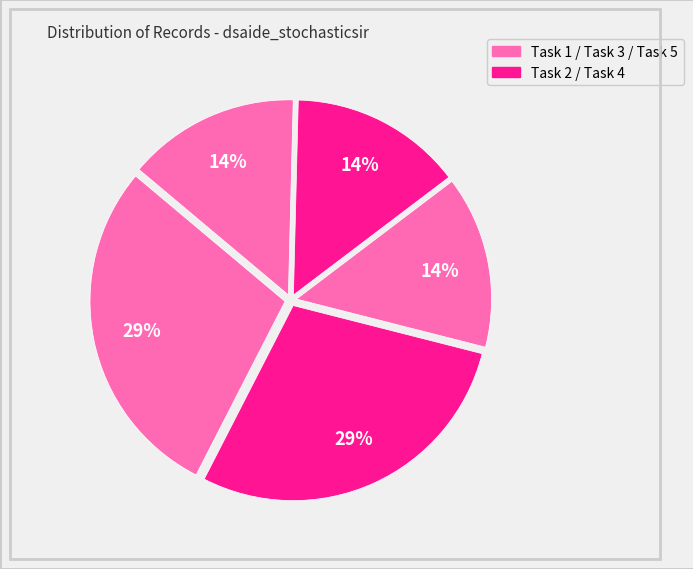

How many slices are in this pie chart?

5